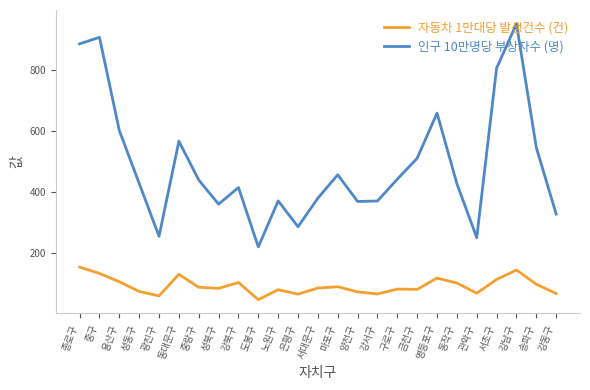

True or false: 인구 10만명당 부상자수 (명) and 자동차 1만대당 발생건수 (건) cross at least once.

False